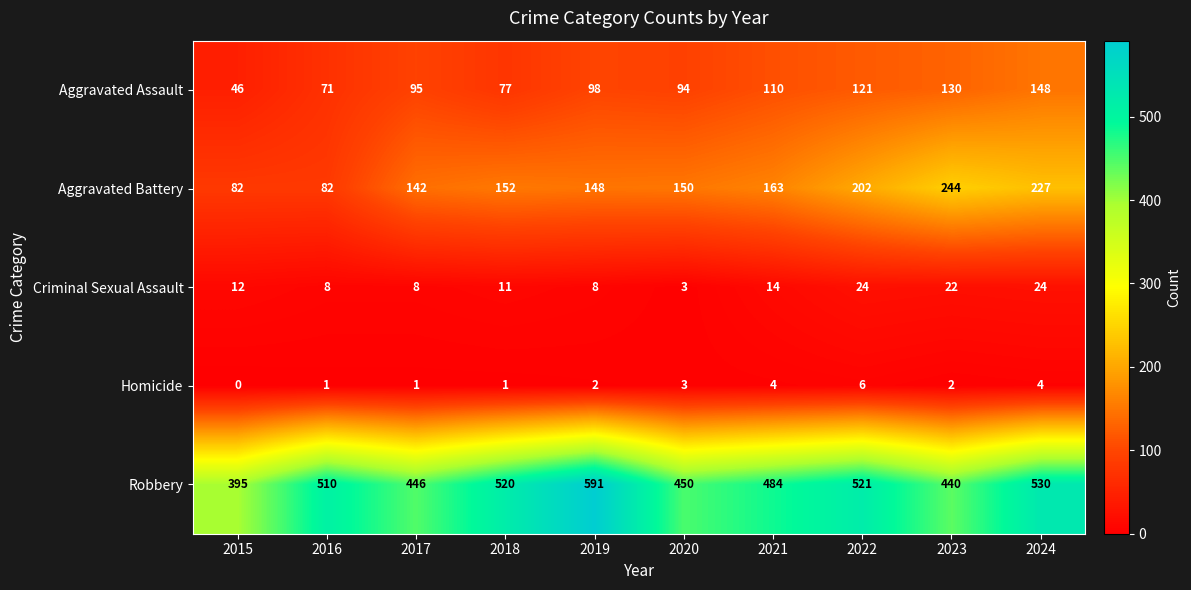

What is the sum of the Robbery values at 2021 and 2017?

930